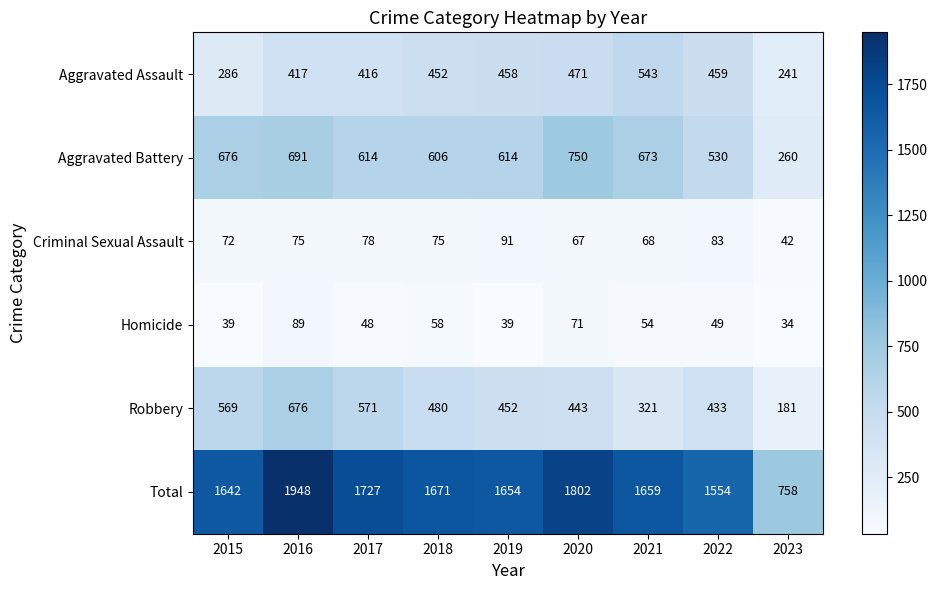

What is the sum of all Homicide values?

481